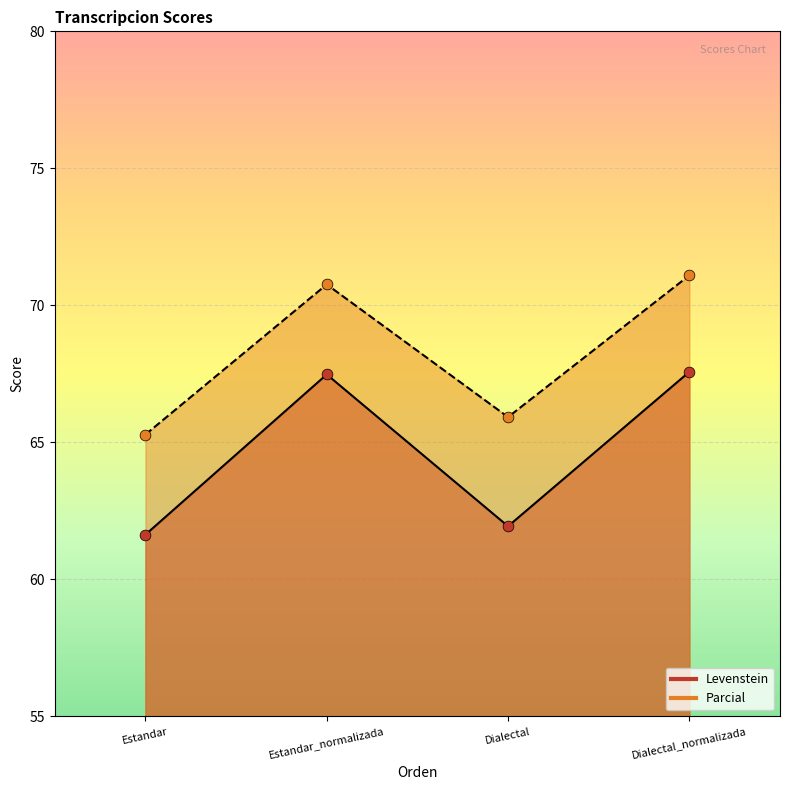

What are all the series names shown in the legend?

Levenstein, Parcial